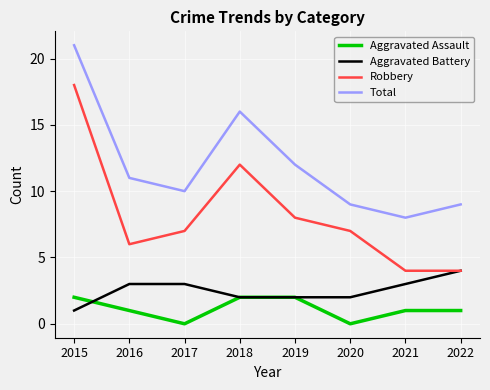

How many lines are shown in the chart?

4